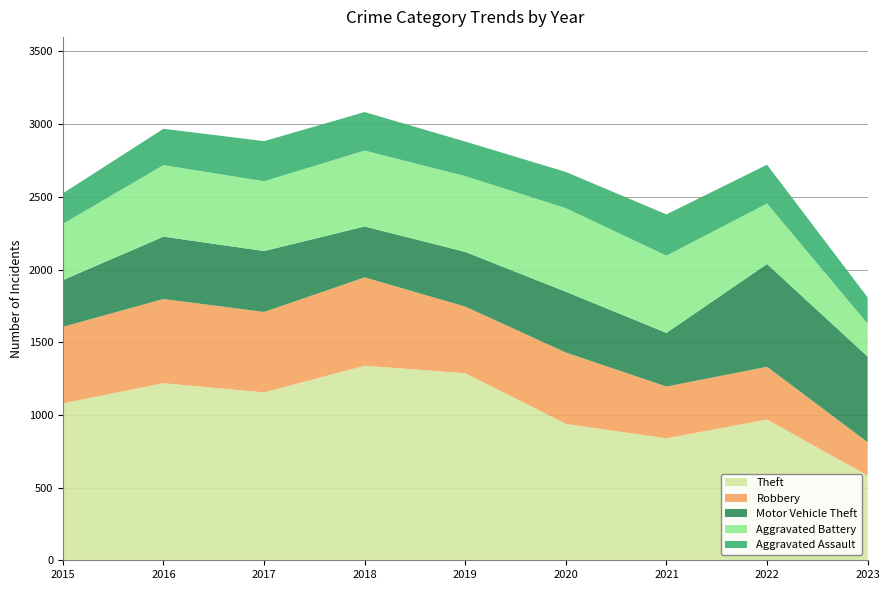

How many interior local peaks does the Motor Vehicle Theft series have?

3